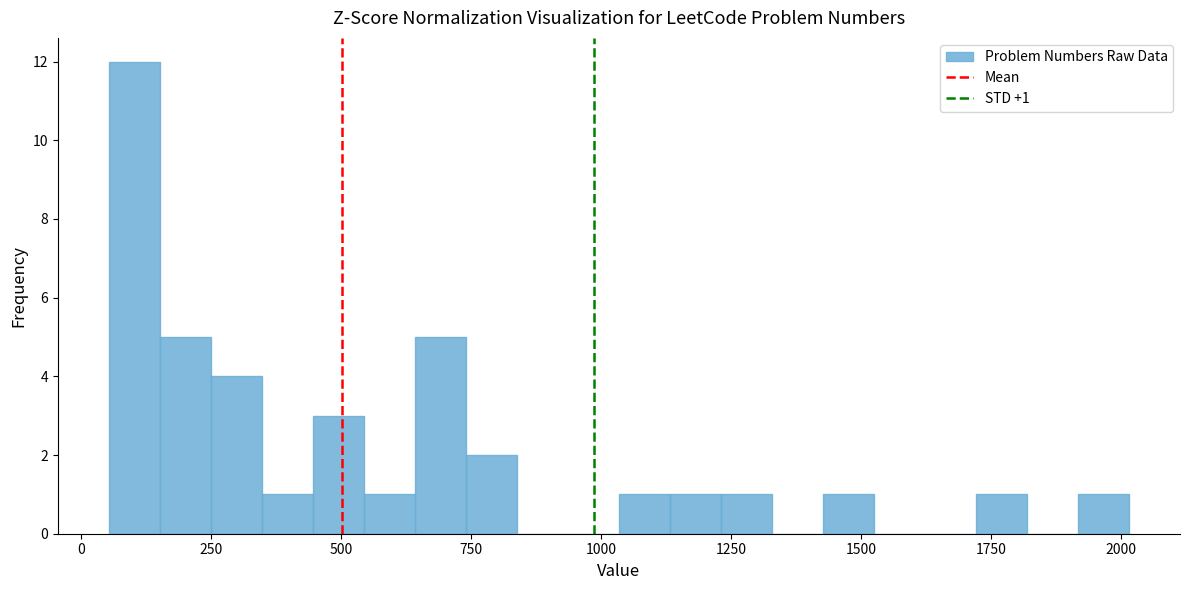

Around what value on the x-axis is the tallest bar? Give the approximate position of its centre, as read against the axis.

100